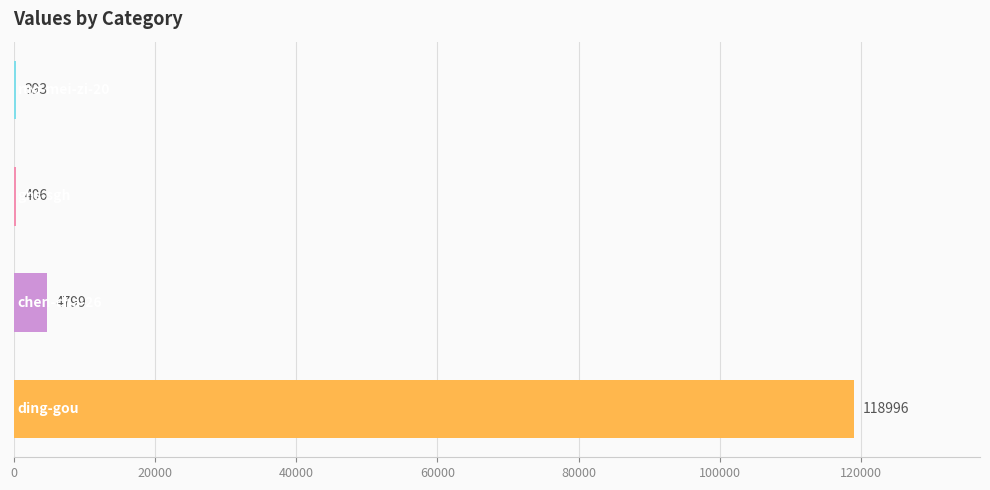

What is the greatest value displayed?

118996